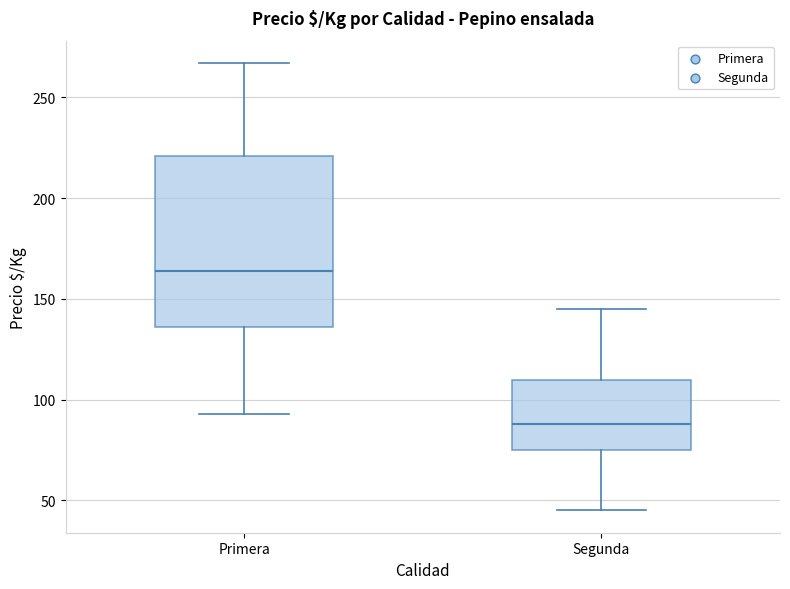

Where does the upper whisker of the box for Primera end on the y-axis? The values are not printed on the chart, so give them approximately, as read against the axis.

265